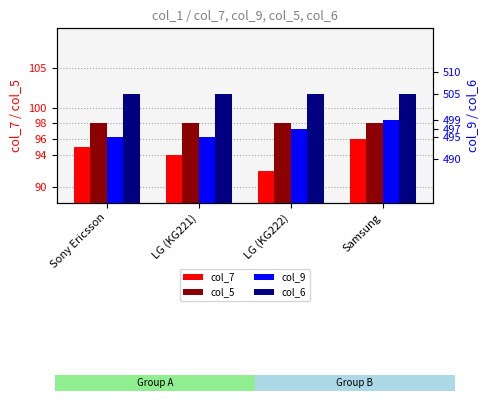

Which series changed the most between LG (KG222) and Samsung?

col_7